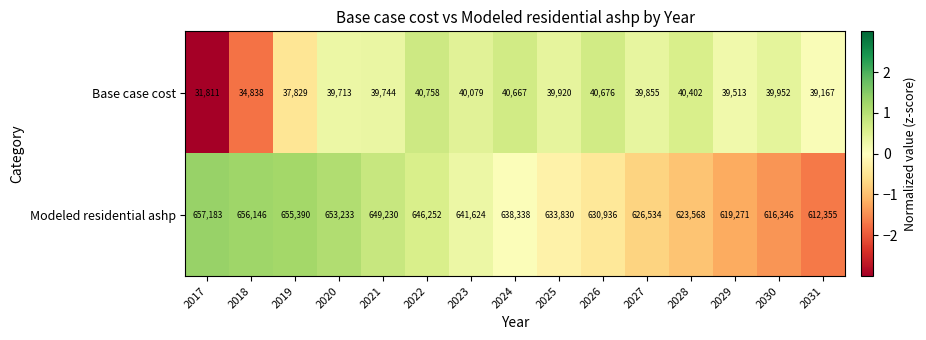

Rank the series by their maximum value, from highest to lowest.

Modeled residential ashp, Base case cost